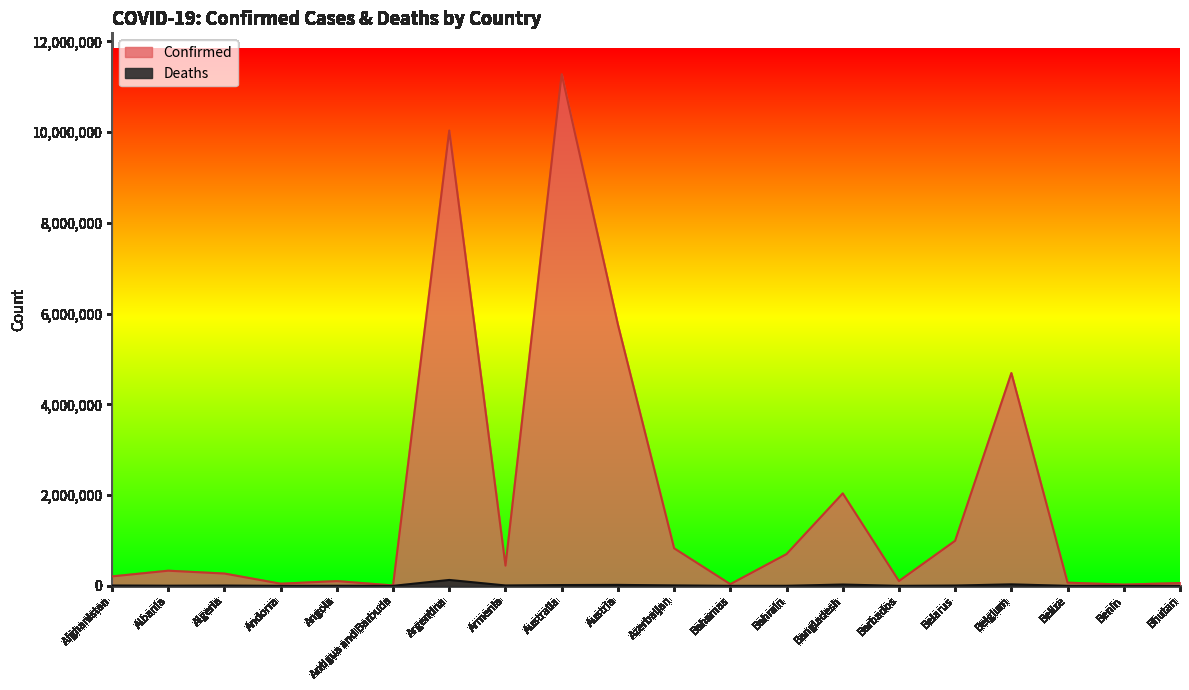

Rank the categories by Deaths value from lowest to highest.

Bhutan, Antigua and Barbuda, Benin, Andorra, Barbados, Belize, Bahamas, Bahrain, Angola, Albania, Algeria, Belarus, Afghanistan, Armenia, Azerbaijan, Australia, Austria, Bangladesh, Belgium, Argentina